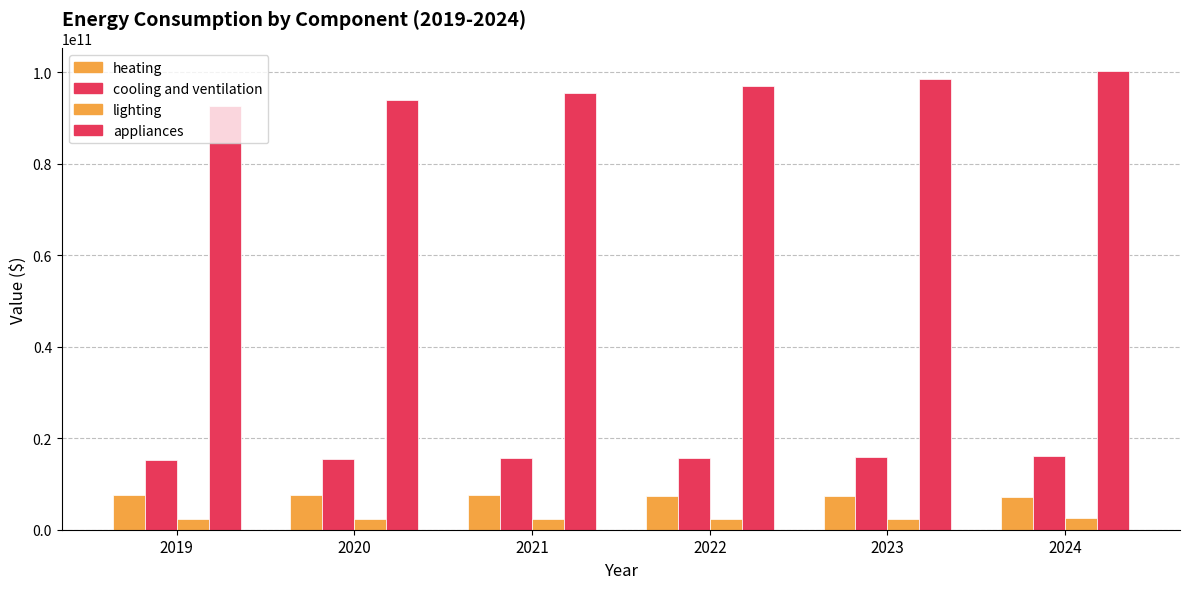

Count the number of categories in the chart.

6